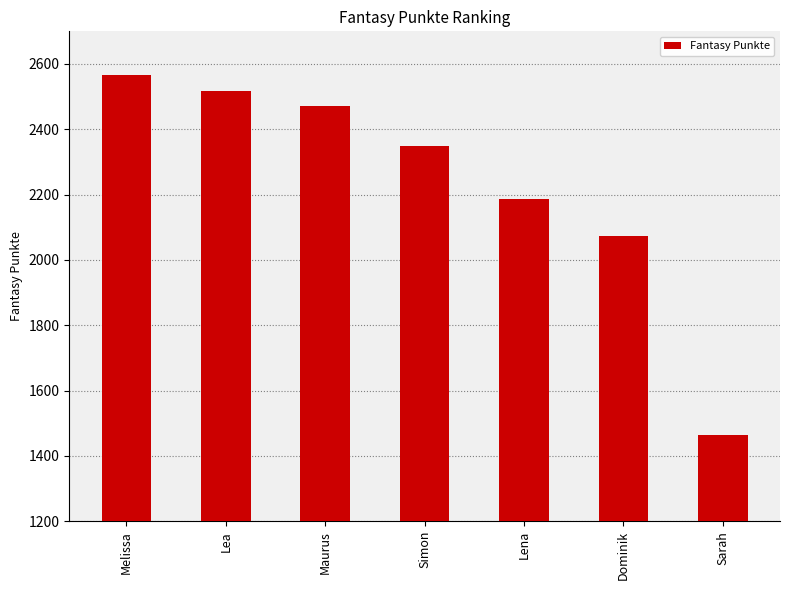

What is the change in value from Melissa to Lena?

-378